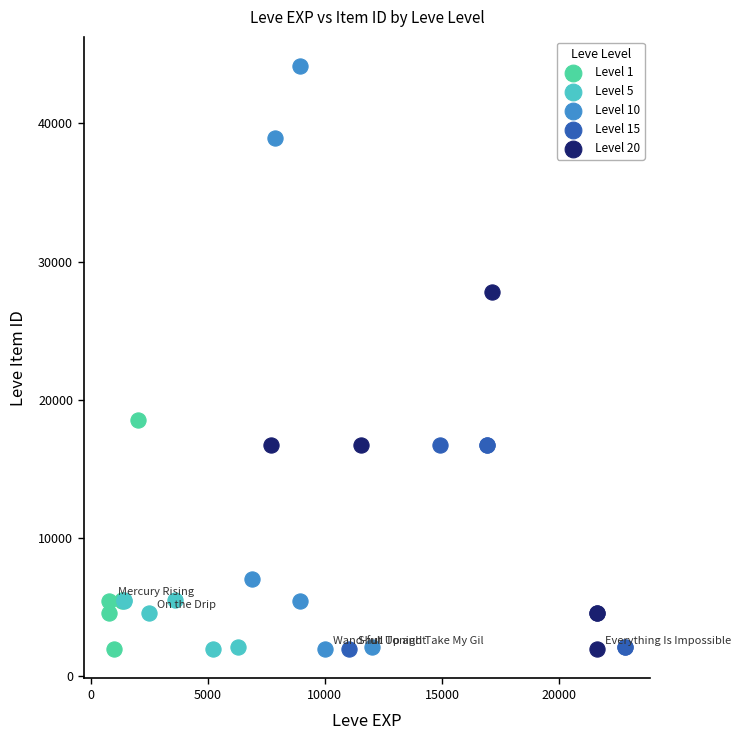

Which series contains the highest Y value?

Level 10